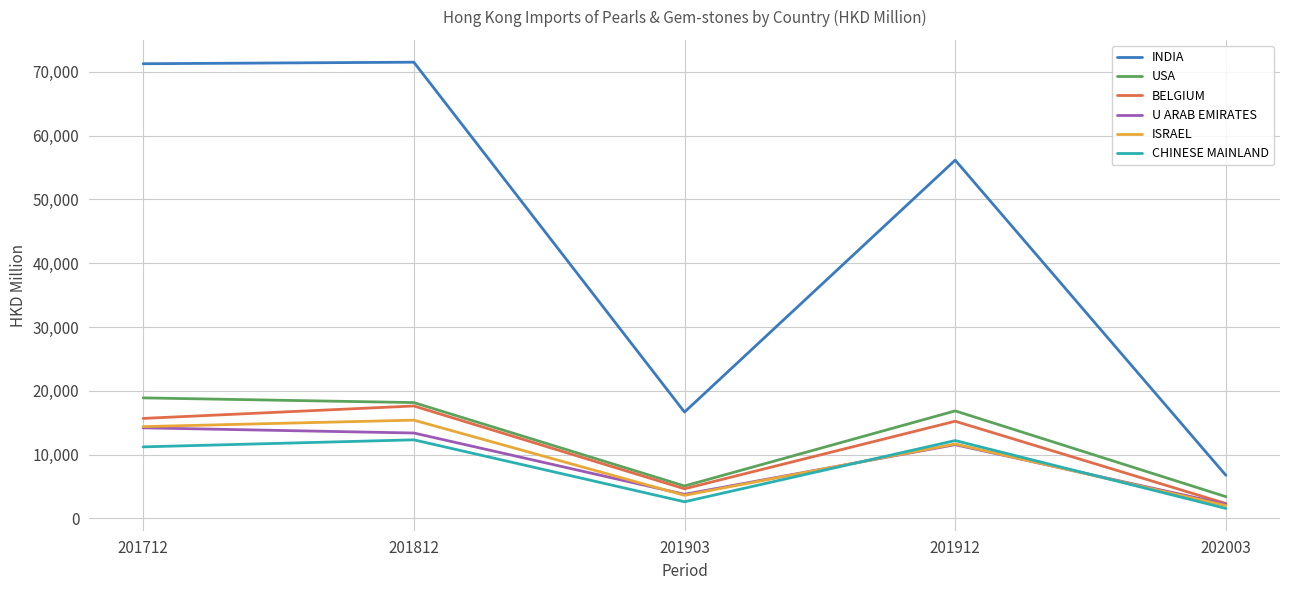

Read the CHINESE MAINLAND value at 202003.

1573.6